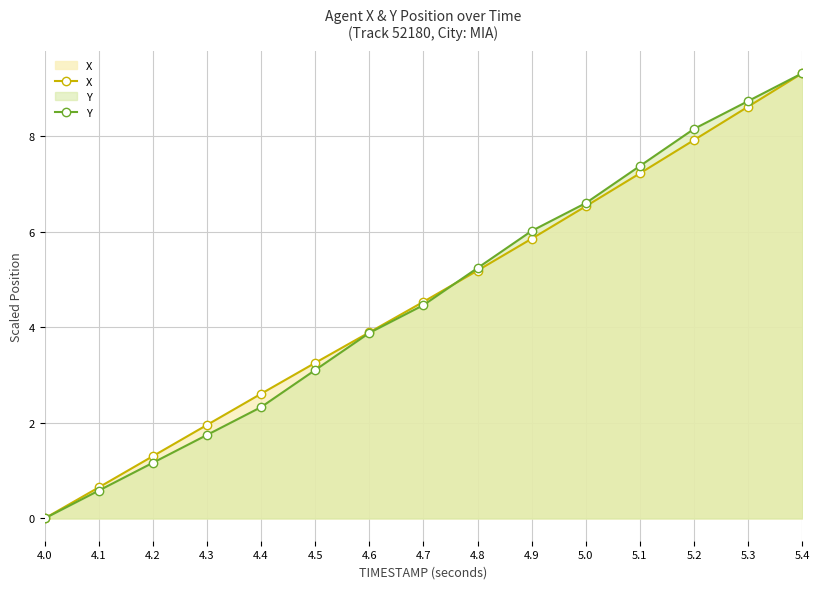

How many values in Y are above zero?

14